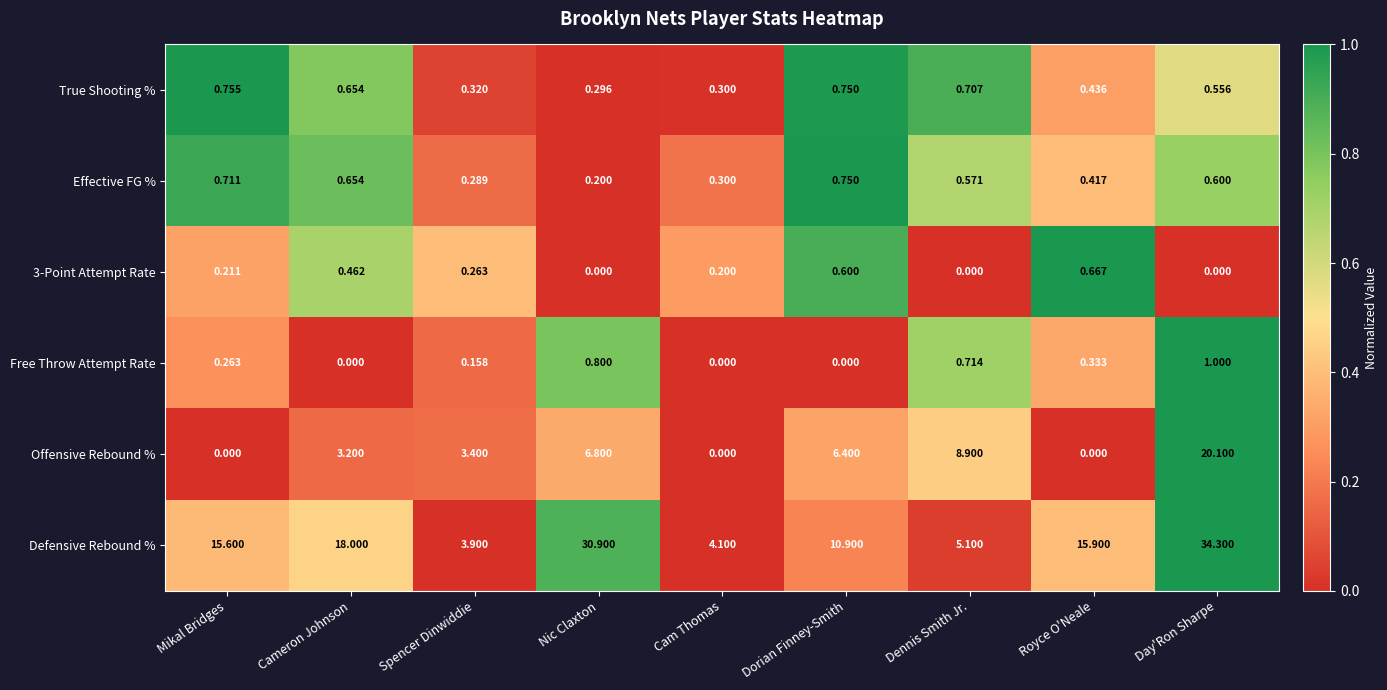

Where does the Offensive Rebound % series first go above 3?

Cameron Johnson